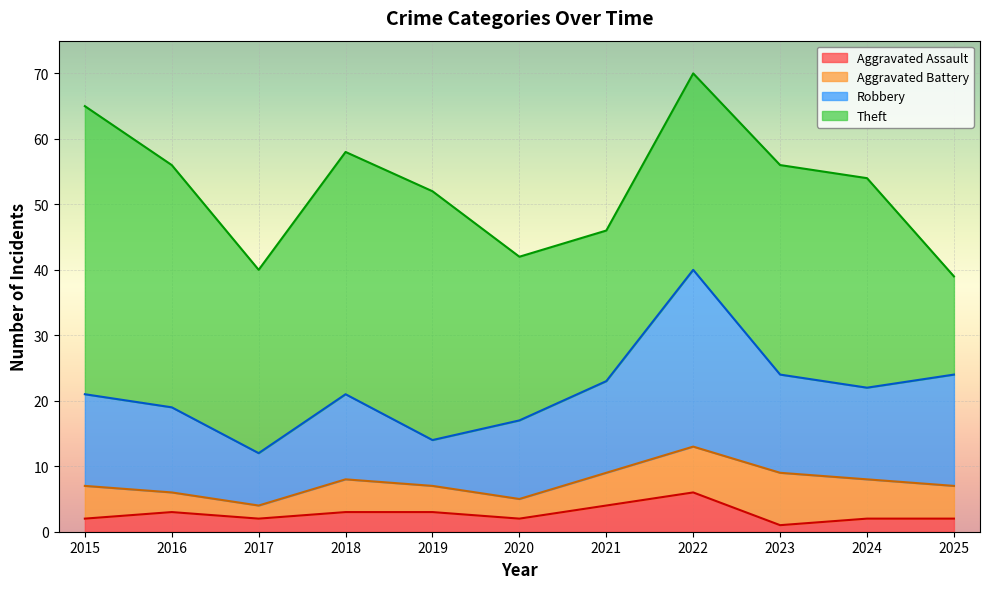

At which label is Aggravated Assault closest to 3?

2016